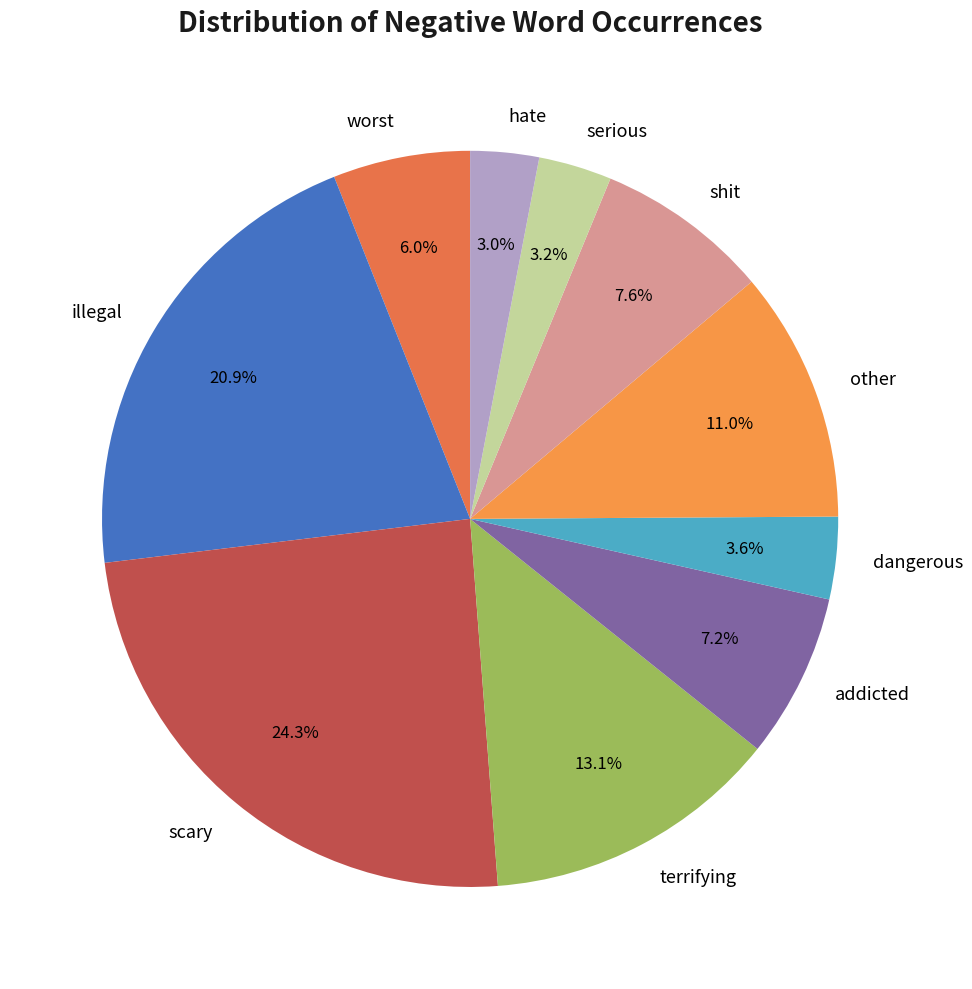

Do hate and serious together represent more than half of the pie?

No